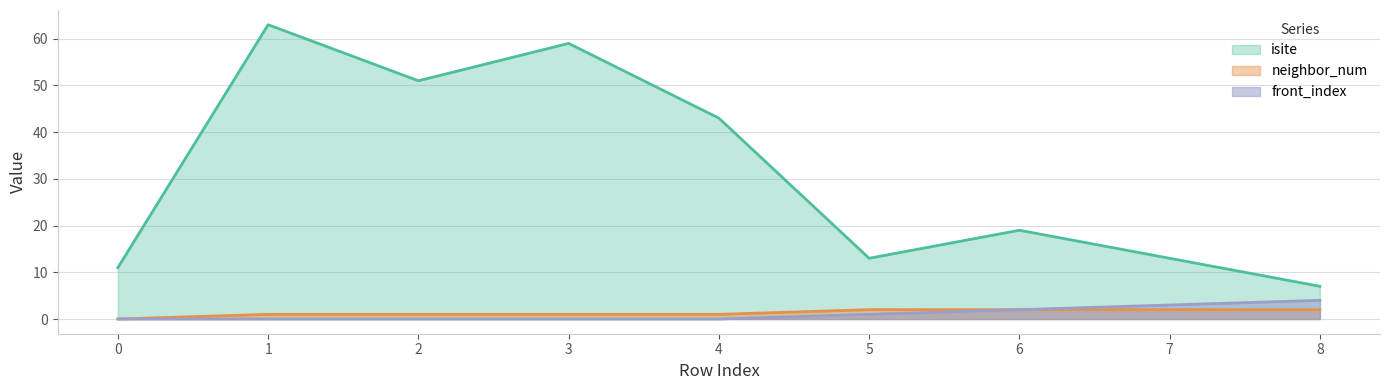

At which category does the chart reach its peak across all series?

1